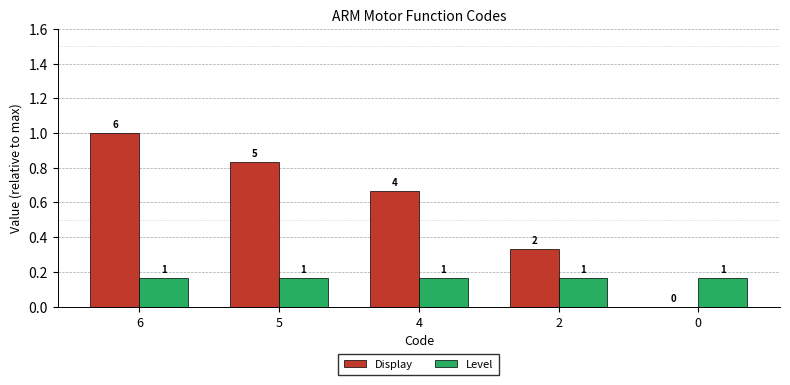

What are all the series names shown in the legend?

Display, Level